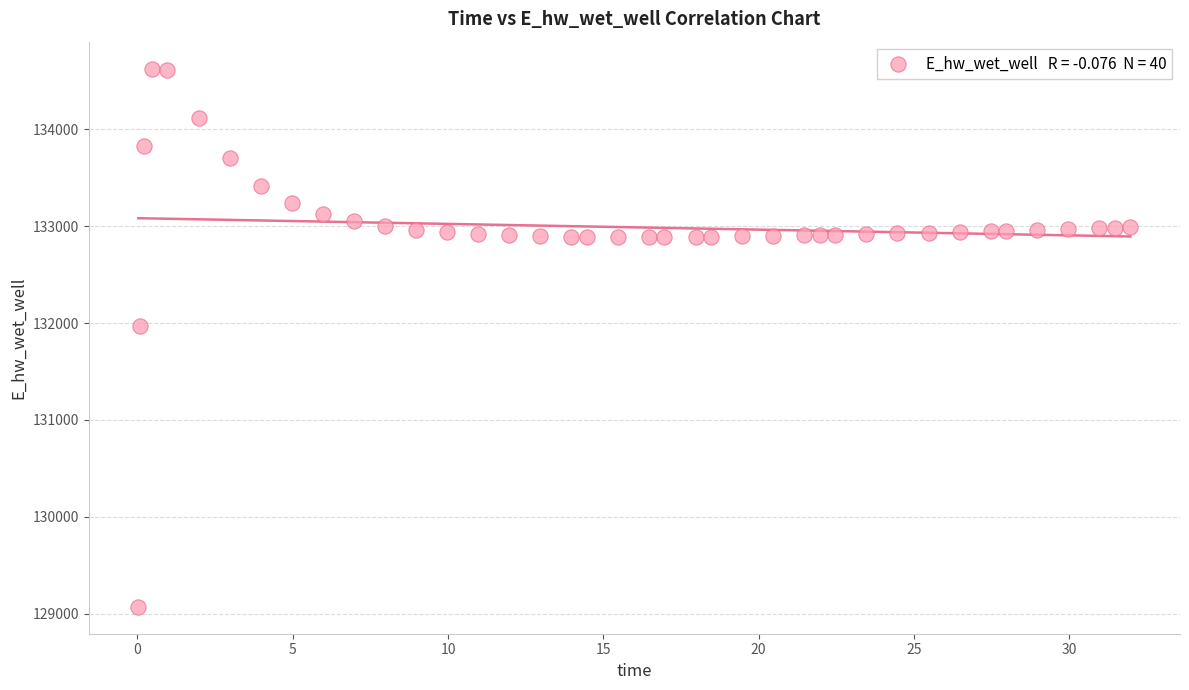

What is the range of X values (max minus min)?

31.9